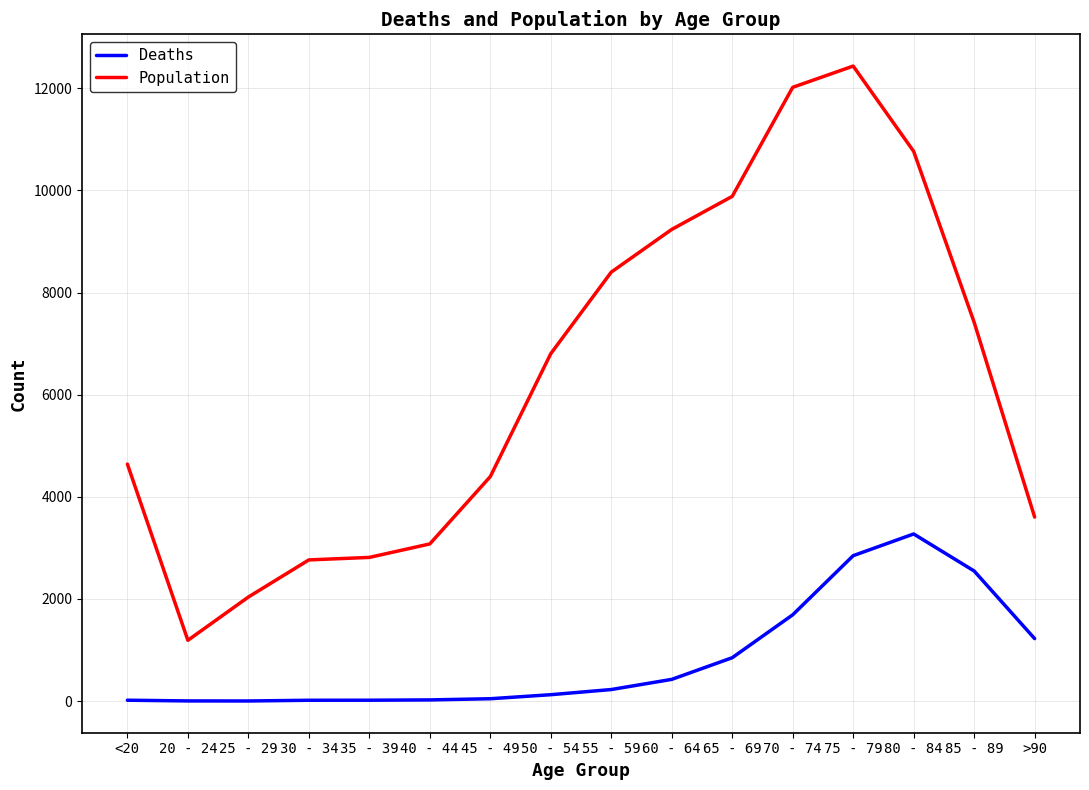

Is the value of Population at 75 - 79 greater than the value of Deaths at 50 - 54?

Yes